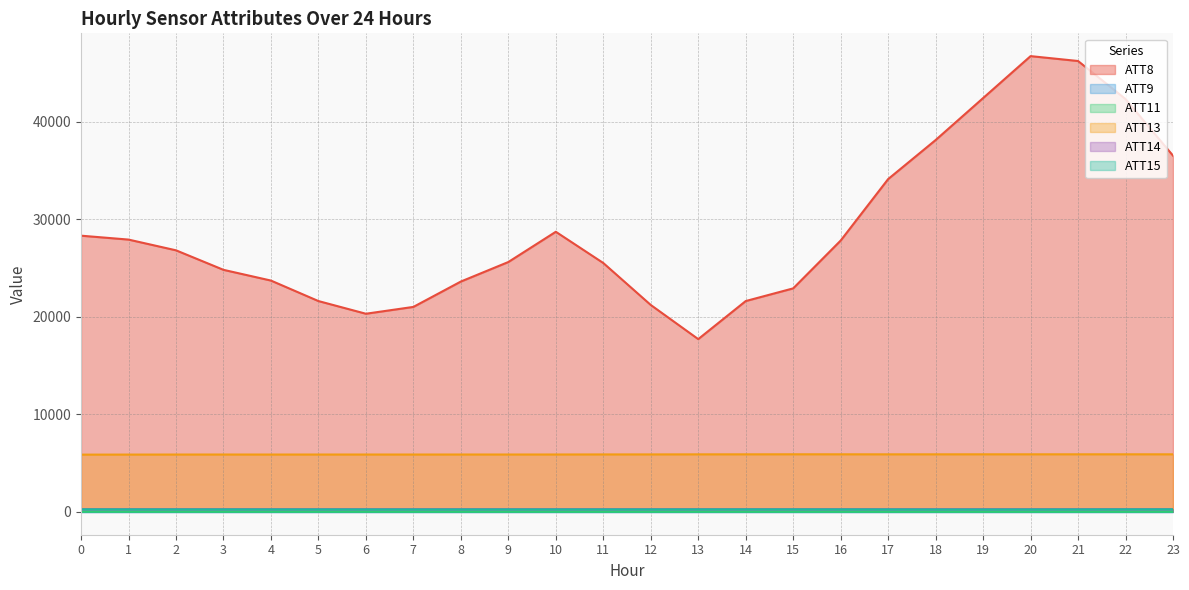

At which label is ATT11 closest to 4?

13